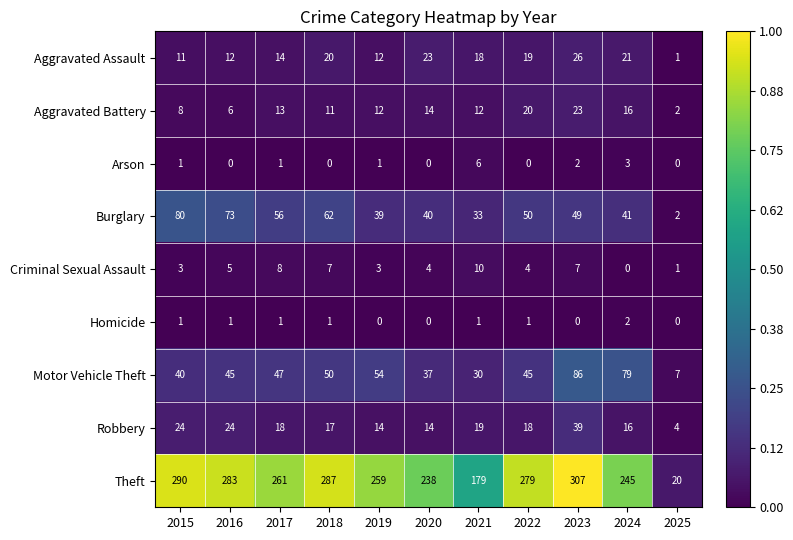

What is the sum of all Theft values?

2648